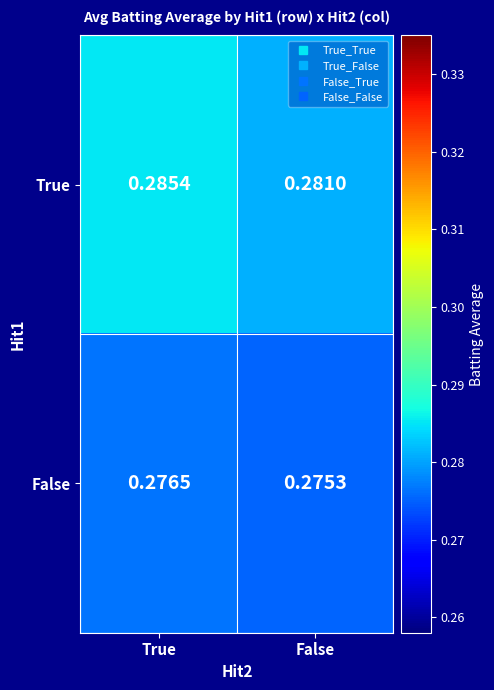

Is the value of True at True greater than the value of False at False?

Yes